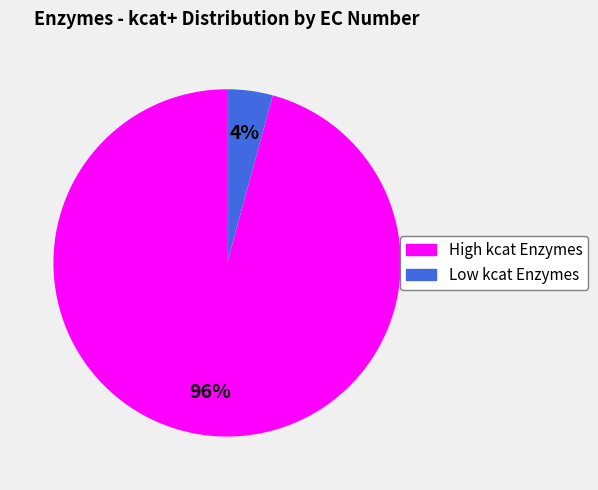

Is there a majority slice in this chart?

Yes